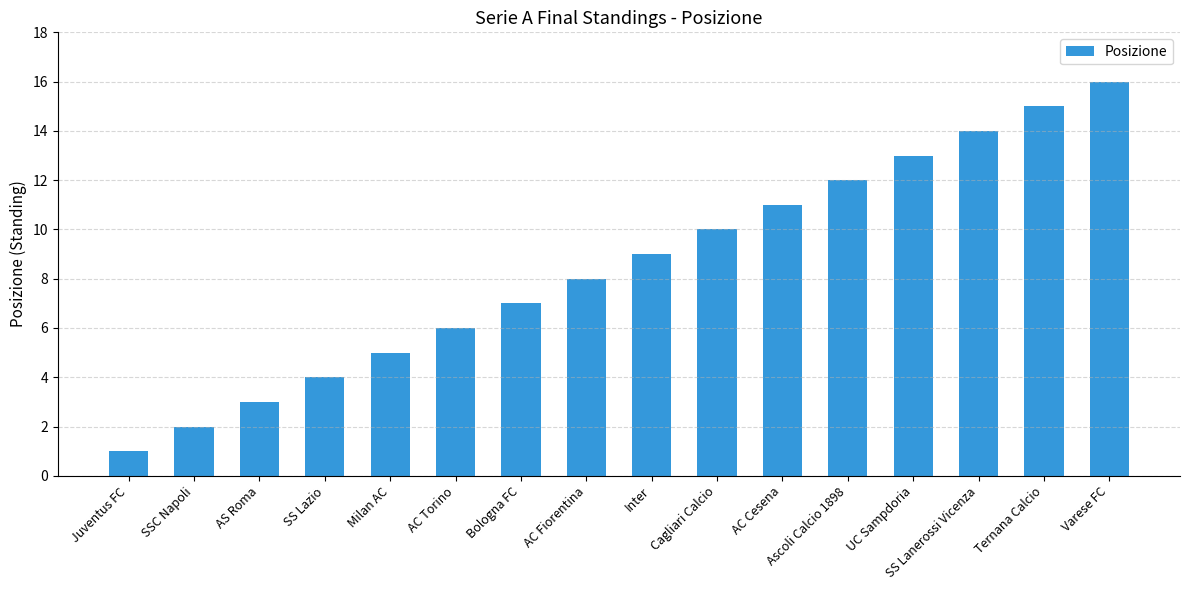

Count the number of data series in this chart.

1